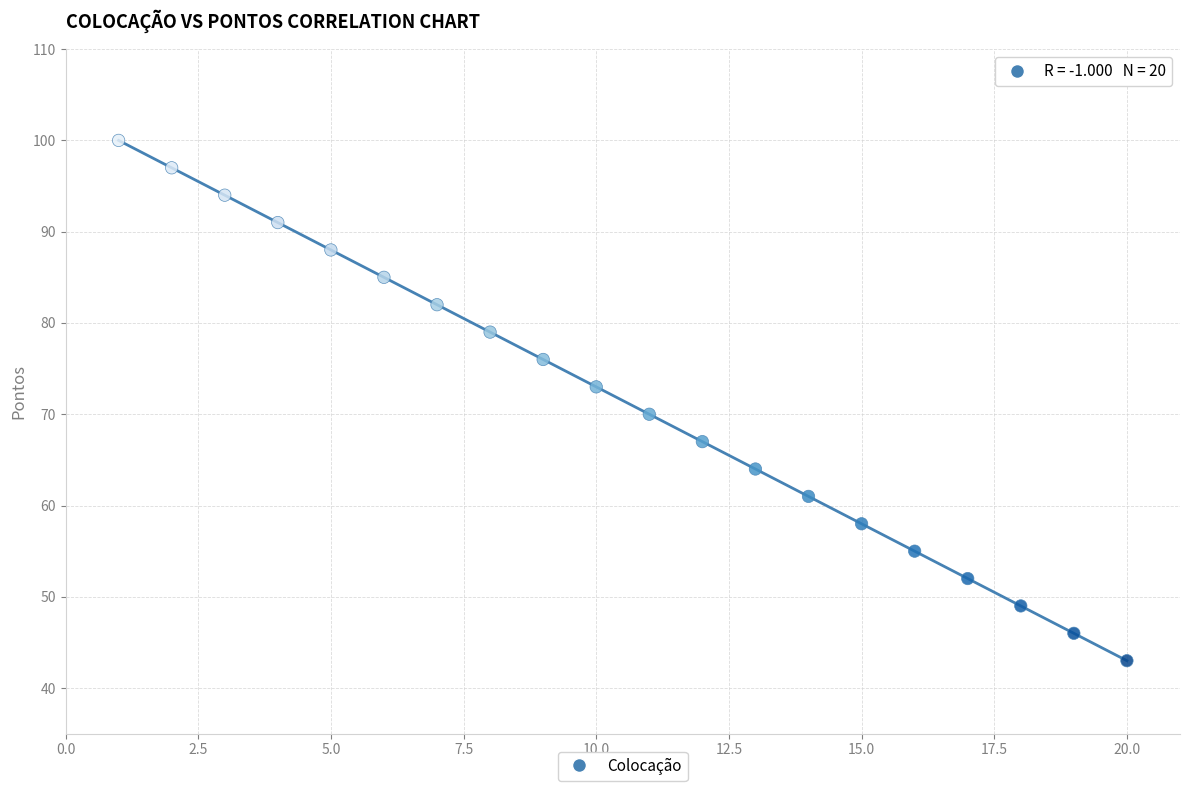

What is the range of Y values (max minus min)?

57